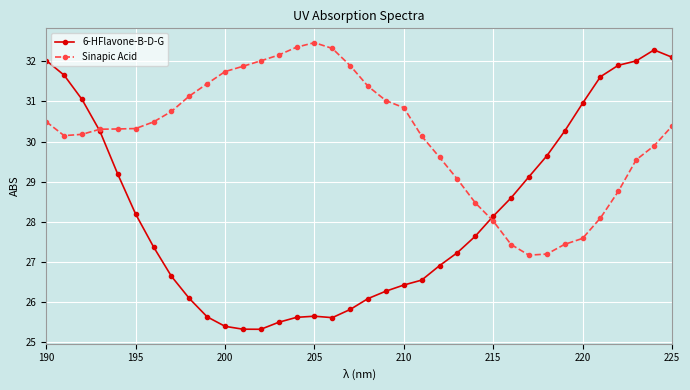

Which series has the widest spread of values?

6-HFlavone-B-D-G